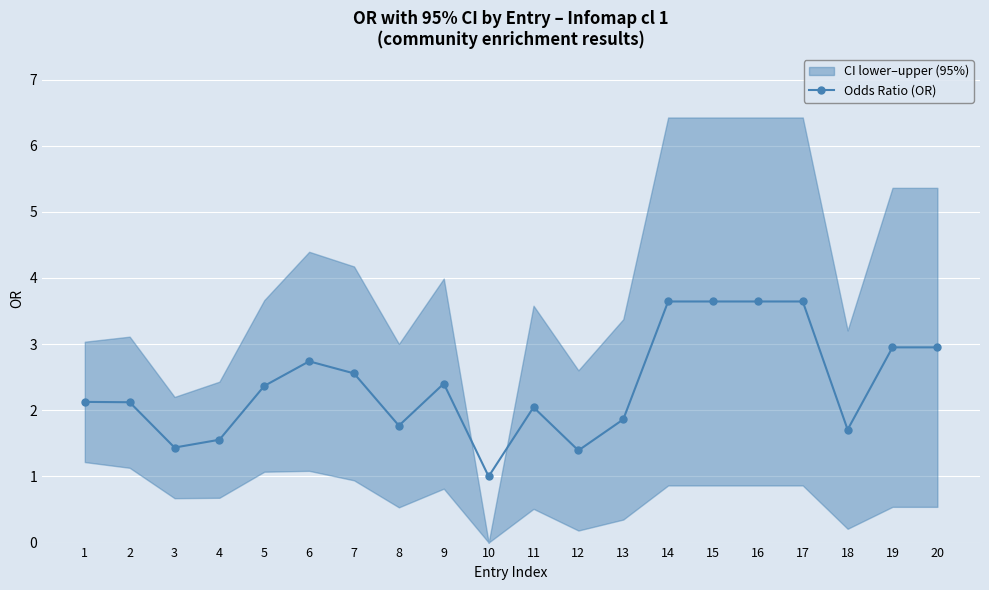

How many lines are shown in the chart?

1